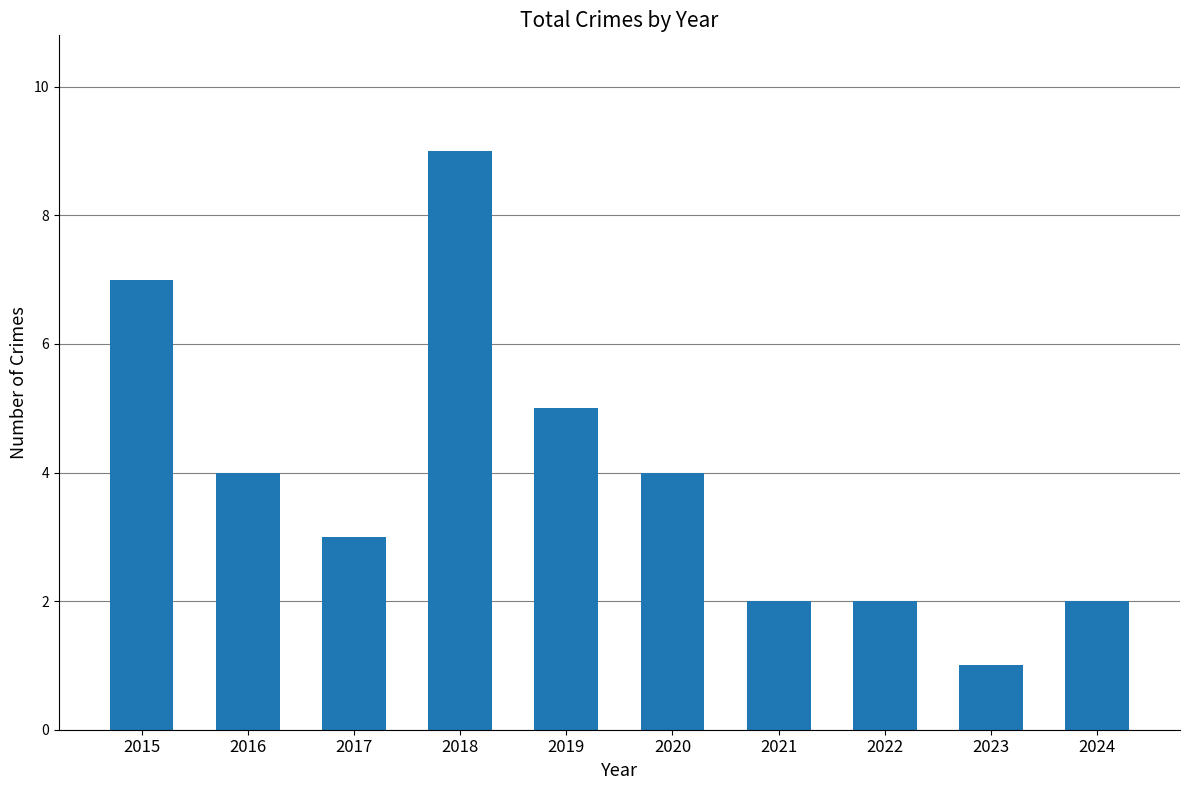

What is the change in value from 2016 to 2022?

-2